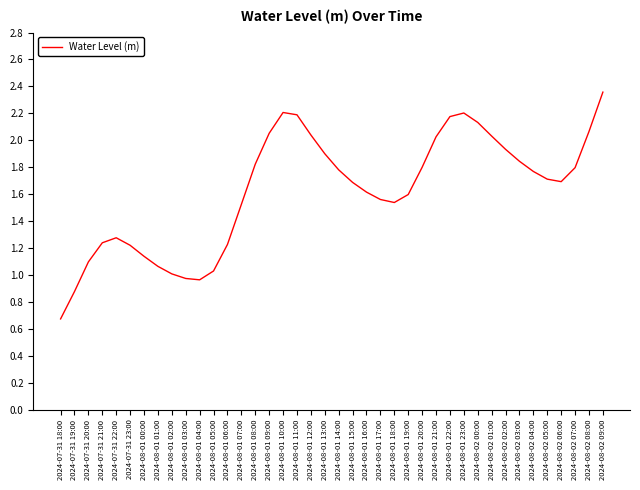

The value at 2024-08-01 03:00 is 1.7. True or false?

False